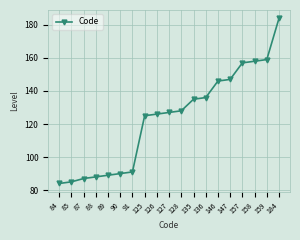

Rank the categories by value from lowest to highest.

84, 85, 87, 88, 89, 90, 91, 125, 126, 127, 128, 135, 136, 146, 147, 157, 158, 159, 184